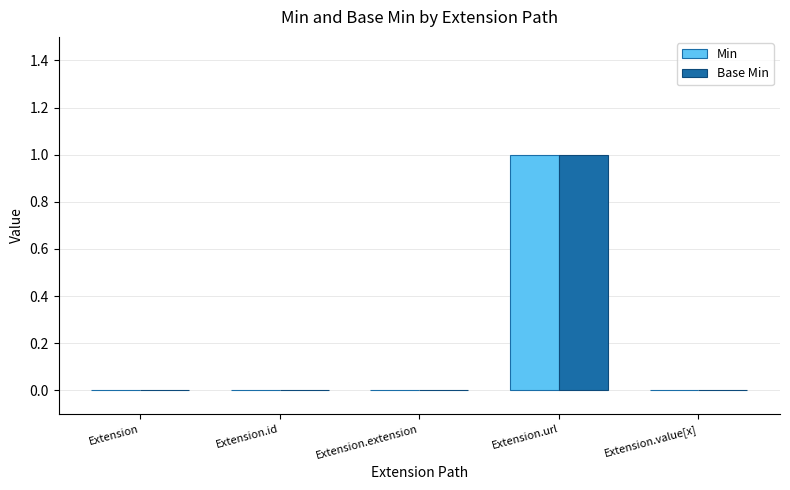

Count the number of categories in the chart.

5